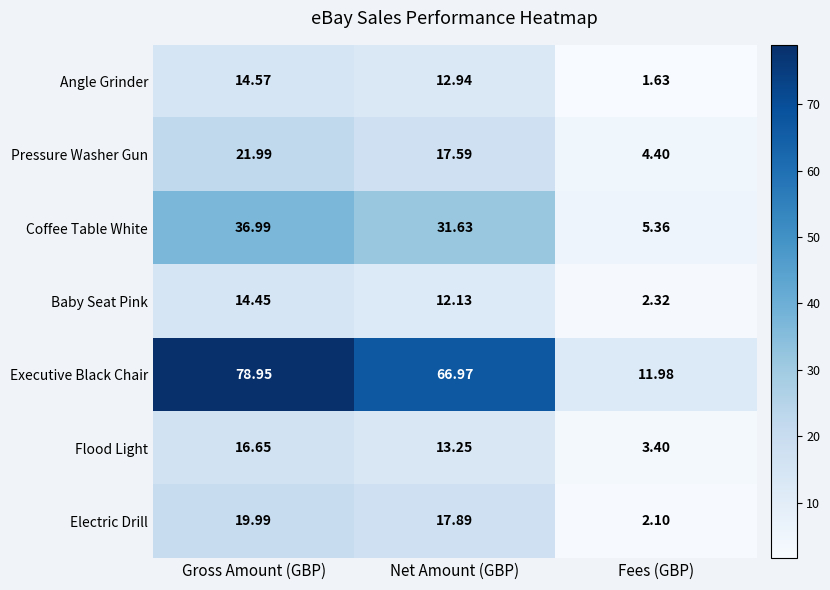

Rank the series by their maximum value, from highest to lowest.

Executive Black Chair, Coffee Table White, Pressure Washer Gun, Electric Drill, Flood Light, Angle Grinder, Baby Seat Pink